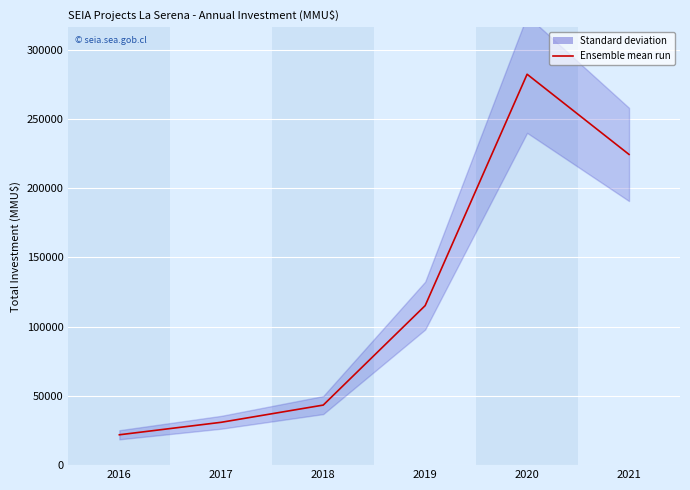

True or false: the data has more than 0 interior local peaks.

True